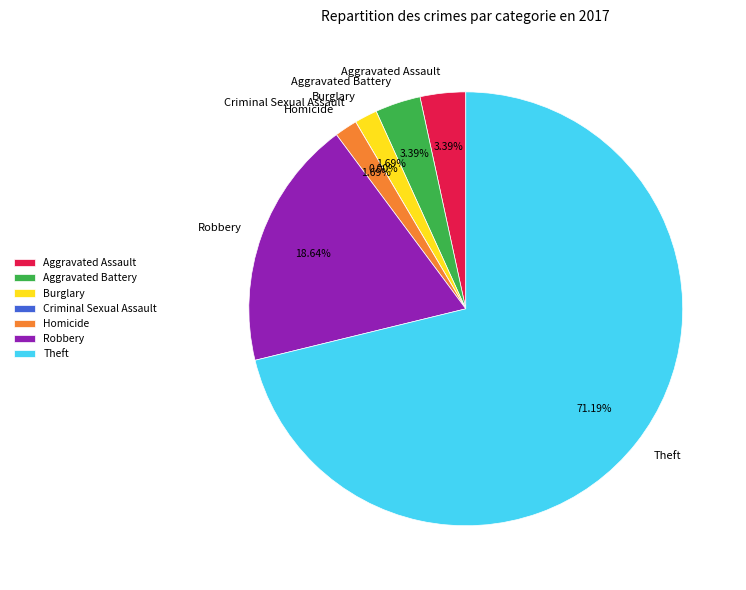

What is the smallest slice in the pie chart?

Criminal Sexual Assault